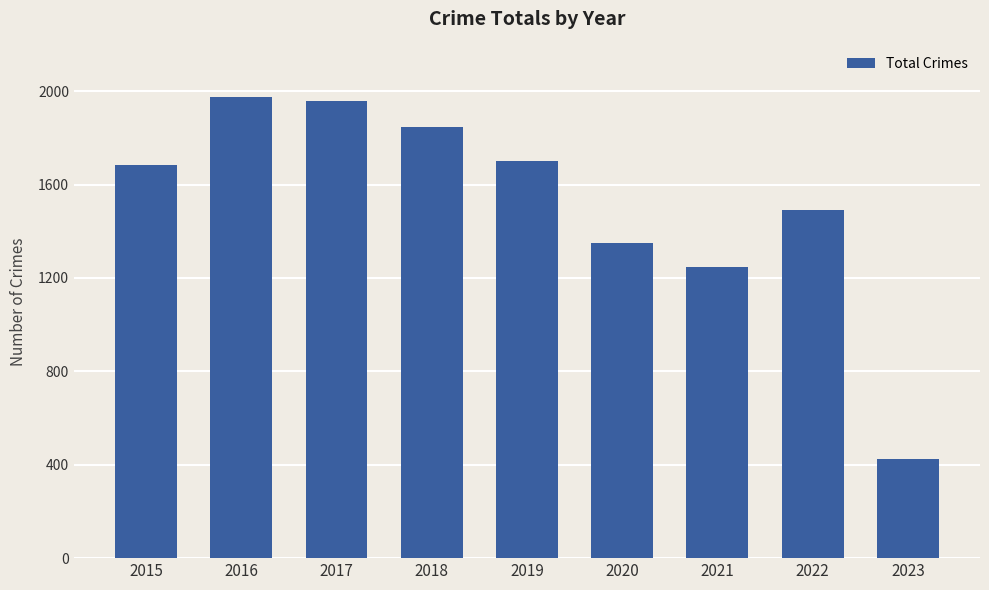

Which category has the highest value across all series?

2016